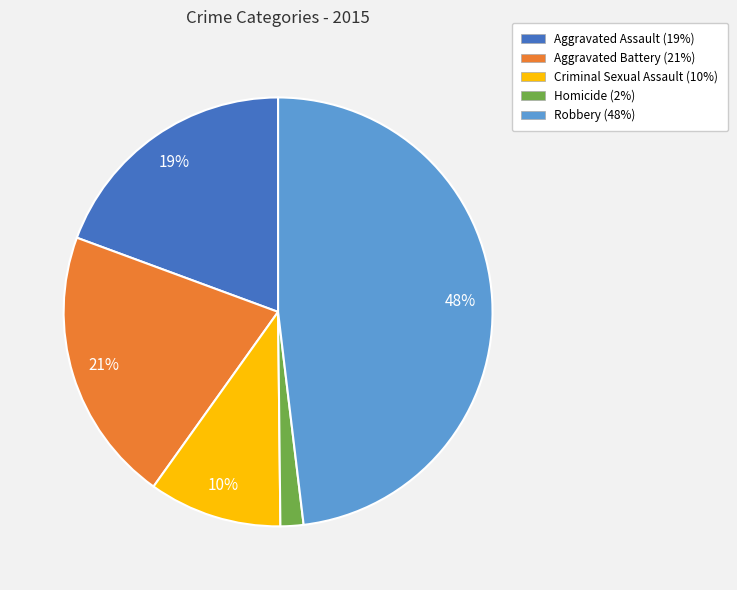

What percentage is the Criminal Sexual Assault slice, to the nearest percent?

10%